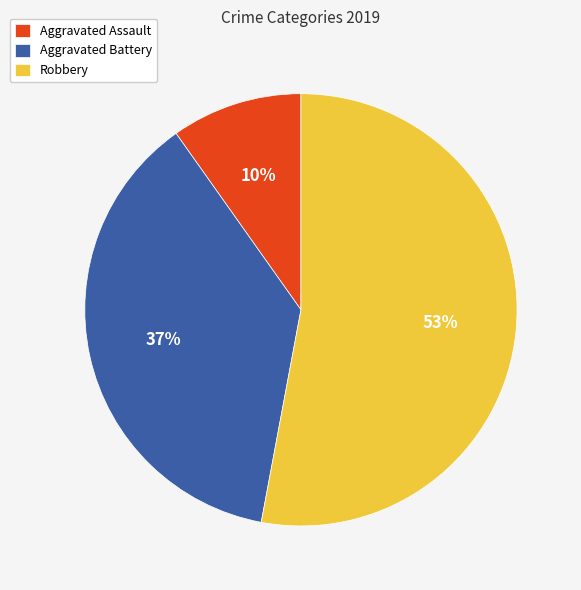

To the nearest percent, what percentage of the pie is Robbery?

53%